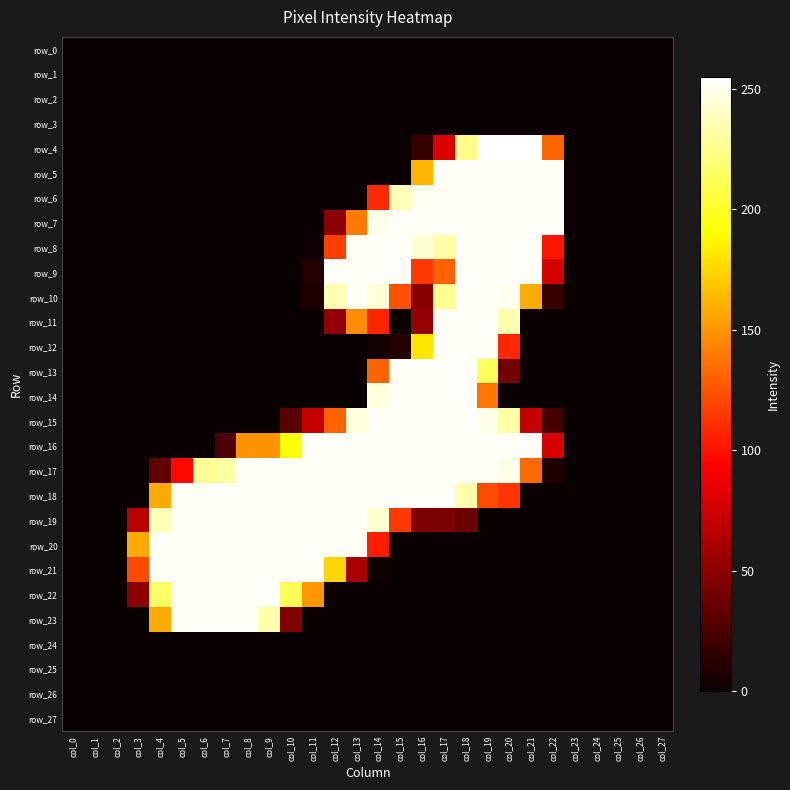

Reading left to right, list all the values displayed in this chart.

row_0: col_0=0	col_1=0	col_2=0	col_3=0	col_4=0	col_5=0	col_6=0	col_7=0	col_8=0	col_9=0	col_10=0	col_11=0	col_12=0	col_13=0	col_14=0	col_15=0	col_16=0	col_17=0	col_18=0	col_19=0	col_20=0	col_21=0	col_22=0	col_23=0	col_24=0	col_25=0	col_26=0	col_27=0
row_1: col_0=0	col_1=0	col_2=0	col_3=0	col_4=0	col_5=0	col_6=0	col_7=0	col_8=0	col_9=0	col_10=0	col_11=0	col_12=0	col_13=0	col_14=0	col_15=0	col_16=0	col_17=0	col_18=0	col_19=0	col_20=0	col_21=0	col_22=0	col_23=0	col_24=0	col_25=0	col_26=0	col_27=0
row_2: col_0=0	col_1=0	col_2=0	col_3=0	col_4=0	col_5=0	col_6=0	col_7=0	col_8=0	col_9=0	col_10=0	col_11=0	col_12=0	col_13=0	col_14=0	col_15=0	col_16=0	col_17=0	col_18=0	col_19=0	col_20=0	col_21=0	col_22=0	col_23=0	col_24=0	col_25=0	col_26=0	col_27=0
row_3: col_0=0	col_1=0	col_2=0	col_3=0	col_4=0	col_5=0	col_6=0	col_7=0	col_8=0	col_9=0	col_10=0	col_11=0	col_12=0	col_13=0	col_14=0	col_15=0	col_16=0	col_17=0	col_18=0	col_19=0	col_20=0	col_21=0	col_22=0	col_23=0	col_24=0	col_25=0	col_26=0	col_27=0
row_4: col_0=0	col_1=0	col_2=0	col_3=0	col_4=0	col_5=0	col_6=0	col_7=0	col_8=0	col_9=0	col_10=0	col_11=0	col_12=0	col_13=0	col_14=0	col_15=0	col_16=17	col_17=80	col_18=225	col_19=255	col_20=254	col_21=254	col_22=132	col_23=0	col_24=0	col_25=0	col_26=0	col_27=0
row_5: col_0=0	col_1=0	col_2=0	col_3=0	col_4=0	col_5=0	col_6=0	col_7=0	col_8=0	col_9=0	col_10=0	col_11=0	col_12=0	col_13=0	col_14=0	col_15=0	col_16=162	col_17=253	col_18=253	col_19=253	col_20=253	col_21=253	col_22=253	col_23=0	col_24=0	col_25=0	col_26=0	col_27=0
row_6: col_0=0	col_1=0	col_2=0	col_3=0	col_4=0	col_5=0	col_6=0	col_7=0	col_8=0	col_9=0	col_10=0	col_11=0	col_12=0	col_13=0	col_14=109	col_15=237	col_16=251	col_17=253	col_18=253	col_19=253	col_20=253	col_21=253	col_22=253	col_23=0	col_24=0	col_25=0	col_26=0	col_27=0
row_7: col_0=0	col_1=0	col_2=0	col_3=0	col_4=0	col_5=0	col_6=0	col_7=0	col_8=0	col_9=0	col_10=0	col_11=0	col_12=49	col_13=140	col_14=250	col_15=253	col_16=253	col_17=253	col_18=253	col_19=253	col_20=253	col_21=253	col_22=253	col_23=0	col_24=0	col_25=0	col_26=0	col_27=0
row_8: col_0=0	col_1=0	col_2=0	col_3=0	col_4=0	col_5=0	col_6=0	col_7=0	col_8=0	col_9=0	col_10=0	col_11=2	col_12=117	col_13=253	col_14=253	col_15=253	col_16=244	col_17=232	col_18=253	col_19=253	col_20=253	col_21=253	col_22=101	col_23=0	col_24=0	col_25=0	col_26=0	col_27=0
row_9: col_0=0	col_1=0	col_2=0	col_3=0	col_4=0	col_5=0	col_6=0	col_7=0	col_8=0	col_9=0	col_10=0	col_11=9	col_12=253	col_13=253	col_14=253	col_15=253	col_16=115	col_17=131	col_18=253	col_19=253	col_20=253	col_21=253	col_22=78	col_23=0	col_24=0	col_25=0	col_26=0	col_27=0
row_10: col_0=0	col_1=0	col_2=0	col_3=0	col_4=0	col_5=0	col_6=0	col_7=0	col_8=0	col_9=0	col_10=0	col_11=8	col_12=236	col_13=253	col_14=245	col_15=124	col_16=48	col_17=228	col_18=253	col_19=253	col_20=251	col_21=159	col_22=16	col_23=0	col_24=0	col_25=0	col_26=0	col_27=0
row_11: col_0=0	col_1=0	col_2=0	col_3=0	col_4=0	col_5=0	col_6=0	col_7=0	col_8=0	col_9=0	col_10=0	col_11=0	col_12=52	col_13=147	col_14=107	col_15=0	col_16=53	col_17=253	col_18=253	col_19=253	col_20=235	col_21=0	col_22=0	col_23=0	col_24=0	col_25=0	col_26=0	col_27=0
row_12: col_0=0	col_1=0	col_2=0	col_3=0	col_4=0	col_5=0	col_6=0	col_7=0	col_8=0	col_9=0	col_10=0	col_11=0	col_12=0	col_13=0	col_14=3	col_15=9	col_16=181	col_17=253	col_18=253	col_19=253	col_20=108	col_21=0	col_22=0	col_23=0	col_24=0	col_25=0	col_26=0	col_27=0
row_13: col_0=0	col_1=0	col_2=0	col_3=0	col_4=0	col_5=0	col_6=0	col_7=0	col_8=0	col_9=0	col_10=0	col_11=0	col_12=0	col_13=0	col_14=131	col_15=253	col_16=253	col_17=253	col_18=253	col_19=213	col_20=40	col_21=0	col_22=0	col_23=0	col_24=0	col_25=0	col_26=0	col_27=0
row_14: col_0=0	col_1=0	col_2=0	col_3=0	col_4=0	col_5=0	col_6=0	col_7=0	col_8=0	col_9=0	col_10=0	col_11=0	col_12=0	col_13=0	col_14=246	col_15=253	col_16=253	col_17=253	col_18=253	col_19=138	col_20=0	col_21=0	col_22=0	col_23=0	col_24=0	col_25=0	col_26=0	col_27=0
row_15: col_0=0	col_1=0	col_2=0	col_3=0	col_4=0	col_5=0	col_6=0	col_7=0	col_8=0	col_9=0	col_10=30	col_11=71	col_12=131	col_13=246	col_14=253	col_15=253	col_16=253	col_17=253	col_18=253	col_19=250	col_20=233	col_21=71	col_22=22	col_23=0	col_24=0	col_25=0	col_26=0	col_27=0
row_16: col_0=0	col_1=0	col_2=0	col_3=0	col_4=0	col_5=0	col_6=0	col_7=26	col_8=149	col_9=149	col_10=192	col_11=253	col_12=253	col_13=253	col_14=253	col_15=253	col_16=253	col_17=253	col_18=253	col_19=253	col_20=253	col_21=253	col_22=78	col_23=0	col_24=0	col_25=0	col_26=0	col_27=0
row_17: col_0=0	col_1=0	col_2=0	col_3=0	col_4=33	col_5=96	col_6=228	col_7=232	col_8=253	col_9=253	col_10=253	col_11=253	col_12=253	col_13=253	col_14=253	col_15=253	col_16=253	col_17=253	col_18=253	col_19=253	col_20=249	col_21=133	col_22=8	col_23=0	col_24=0	col_25=0	col_26=0	col_27=0
row_18: col_0=0	col_1=0	col_2=0	col_3=0	col_4=158	col_5=253	col_6=253	col_7=253	col_8=253	col_9=253	col_10=253	col_11=253	col_12=253	col_13=253	col_14=253	col_15=253	col_16=253	col_17=253	col_18=234	col_19=122	col_20=113	col_21=0	col_22=0	col_23=0	col_24=0	col_25=0	col_26=0	col_27=0
row_19: col_0=0	col_1=0	col_2=0	col_3=66	col_4=237	col_5=253	col_6=253	col_7=253	col_8=253	col_9=253	col_10=253	col_11=253	col_12=253	col_13=253	col_14=243	col_15=115	col_16=43	col_17=43	col_18=37	col_19=0	col_20=0	col_21=0	col_22=0	col_23=0	col_24=0	col_25=0	col_26=0	col_27=0
row_20: col_0=0	col_1=0	col_2=0	col_3=158	col_4=253	col_5=253	col_6=253	col_7=253	col_8=253	col_9=253	col_10=253	col_11=253	col_12=253	col_13=253	col_14=104	col_15=0	col_16=0	col_17=0	col_18=0	col_19=0	col_20=0	col_21=0	col_22=0	col_23=0	col_24=0	col_25=0	col_26=0	col_27=0
row_21: col_0=0	col_1=0	col_2=0	col_3=121	col_4=253	col_5=253	col_6=253	col_7=253	col_8=253	col_9=253	col_10=253	col_11=252	col_12=174	col_13=60	col_14=2	col_15=0	col_16=0	col_17=0	col_18=0	col_19=0	col_20=0	col_21=0	col_22=0	col_23=0	col_24=0	col_25=0	col_26=0	col_27=0
row_22: col_0=0	col_1=0	col_2=0	col_3=49	col_4=216	col_5=253	col_6=253	col_7=253	col_8=253	col_9=253	col_10=212	col_11=151	col_12=0	col_13=0	col_14=0	col_15=0	col_16=0	col_17=0	col_18=0	col_19=0	col_20=0	col_21=0	col_22=0	col_23=0	col_24=0	col_25=0	col_26=0	col_27=0
row_23: col_0=0	col_1=0	col_2=0	col_3=0	col_4=158	col_5=253	col_6=253	col_7=253	col_8=253	col_9=234	col_10=46	col_11=0	col_12=0	col_13=0	col_14=0	col_15=0	col_16=0	col_17=0	col_18=0	col_19=0	col_20=0	col_21=0	col_22=0	col_23=0	col_24=0	col_25=0	col_26=0	col_27=0
row_24: col_0=0	col_1=0	col_2=0	col_3=0	col_4=0	col_5=0	col_6=0	col_7=0	col_8=0	col_9=0	col_10=0	col_11=0	col_12=0	col_13=0	col_14=0	col_15=0	col_16=0	col_17=0	col_18=0	col_19=0	col_20=0	col_21=0	col_22=0	col_23=0	col_24=0	col_25=0	col_26=0	col_27=0
row_25: col_0=0	col_1=0	col_2=0	col_3=0	col_4=0	col_5=0	col_6=0	col_7=0	col_8=0	col_9=0	col_10=0	col_11=0	col_12=0	col_13=0	col_14=0	col_15=0	col_16=0	col_17=0	col_18=0	col_19=0	col_20=0	col_21=0	col_22=0	col_23=0	col_24=0	col_25=0	col_26=0	col_27=0
row_26: col_0=0	col_1=0	col_2=0	col_3=0	col_4=0	col_5=0	col_6=0	col_7=0	col_8=0	col_9=0	col_10=0	col_11=0	col_12=0	col_13=0	col_14=0	col_15=0	col_16=0	col_17=0	col_18=0	col_19=0	col_20=0	col_21=0	col_22=0	col_23=0	col_24=0	col_25=0	col_26=0	col_27=0
row_27: col_0=0	col_1=0	col_2=0	col_3=0	col_4=0	col_5=0	col_6=0	col_7=0	col_8=0	col_9=0	col_10=0	col_11=0	col_12=0	col_13=0	col_14=0	col_15=0	col_16=0	col_17=0	col_18=0	col_19=0	col_20=0	col_21=0	col_22=0	col_23=0	col_24=0	col_25=0	col_26=0	col_27=0